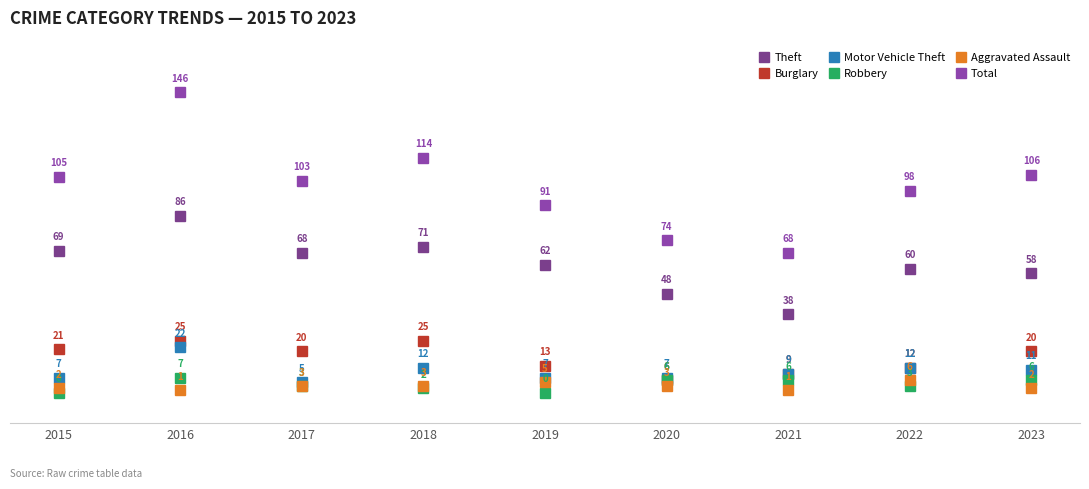

Reading left to right, what are all the values shown in this chart?

Theft: 2015=69	2016=86	2017=68	2018=71	2019=62	2020=48	2021=38	2022=60	2023=58
Burglary: 2015=21	2016=25	2017=20	2018=25	2019=13	2020=6	2021=9	2022=12	2023=20
Motor Vehicle Theft: 2015=7	2016=22	2017=5	2018=12	2019=7	2020=7	2021=9	2022=12	2023=11
Robbery: 2015=0	2016=7	2017=3	2018=2	2019=0	2020=6	2021=6	2022=3	2023=6
Aggravated Assault: 2015=2	2016=1	2017=3	2018=3	2019=5	2020=3	2021=1	2022=6	2023=2
Total: 2015=105	2016=146	2017=103	2018=114	2019=91	2020=74	2021=68	2022=98	2023=106